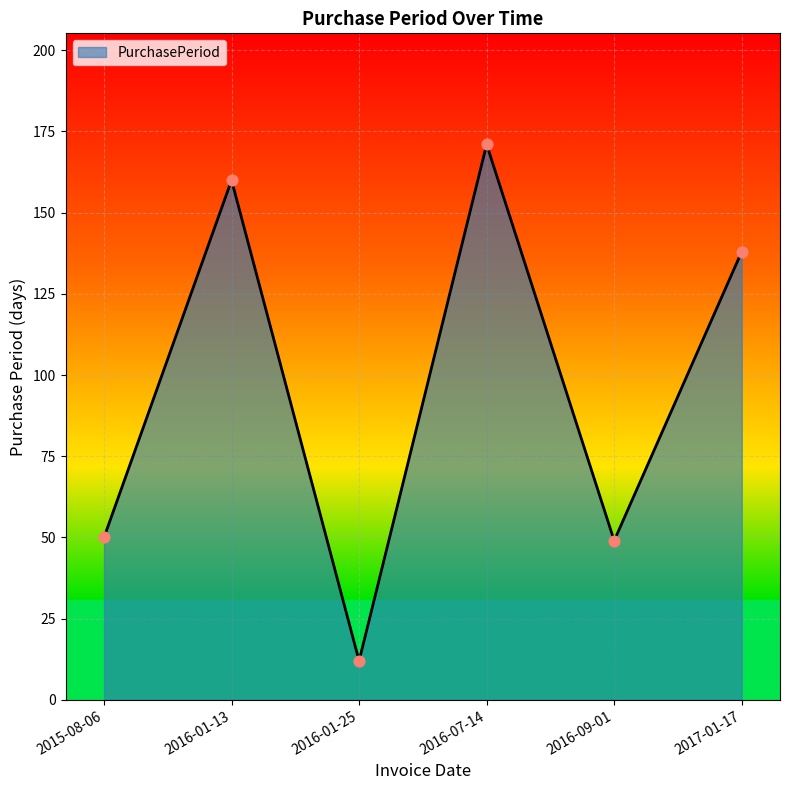

Between 2016-07-14 and 2016-01-25, which is larger?

2016-07-14